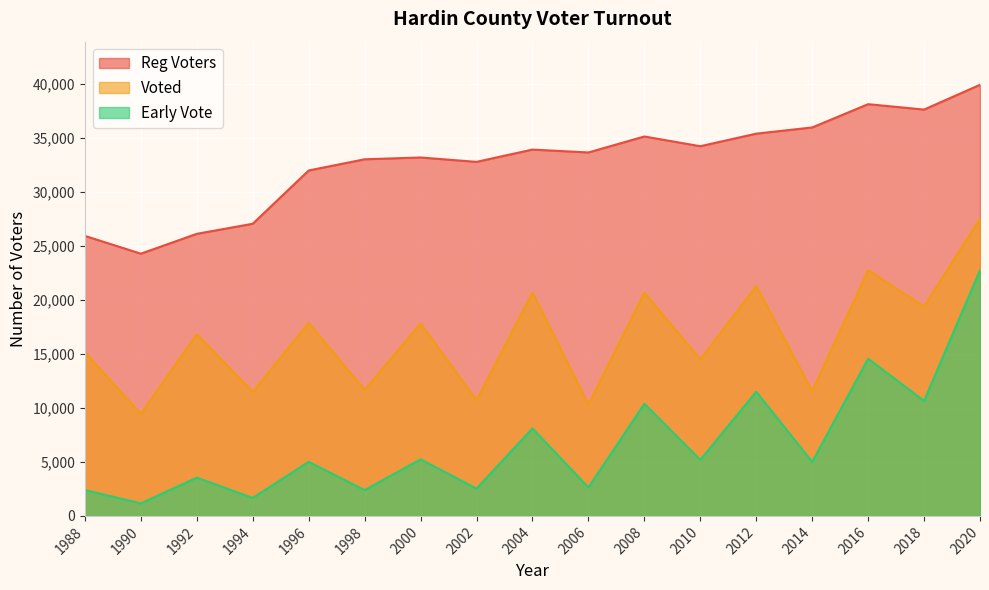

Reading left to right, what are all the values shown in this chart?

Reg Voters: 1988=25947	1990=24299	1992=26140	1994=27073	1996=32010	1998=33048	2000=33215	2002=32808	2004=33948	2006=33680	2008=35160	2010=34259	2012=35423	2014=35997	2016=38154	2018=37654	2020=39952
Voted: 1988=15173	1990=9450	1992=16846	1994=11489	1996=17900	1998=11674	2000=17836	2002=10725	2004=20710	2006=10319	2008=20702	2010=14506	2012=21293	2014=11576	2016=22768	2018=19412	2020=27555
Early Vote: 1988=2393	1990=1161	1992=3548	1994=1667	1996=5010	1998=2393	2000=5246	2002=2531	2004=8106	2006=2637	2008=10392	2010=5192	2012=11508	2014=5002	2016=14566	2018=10659	2020=22767